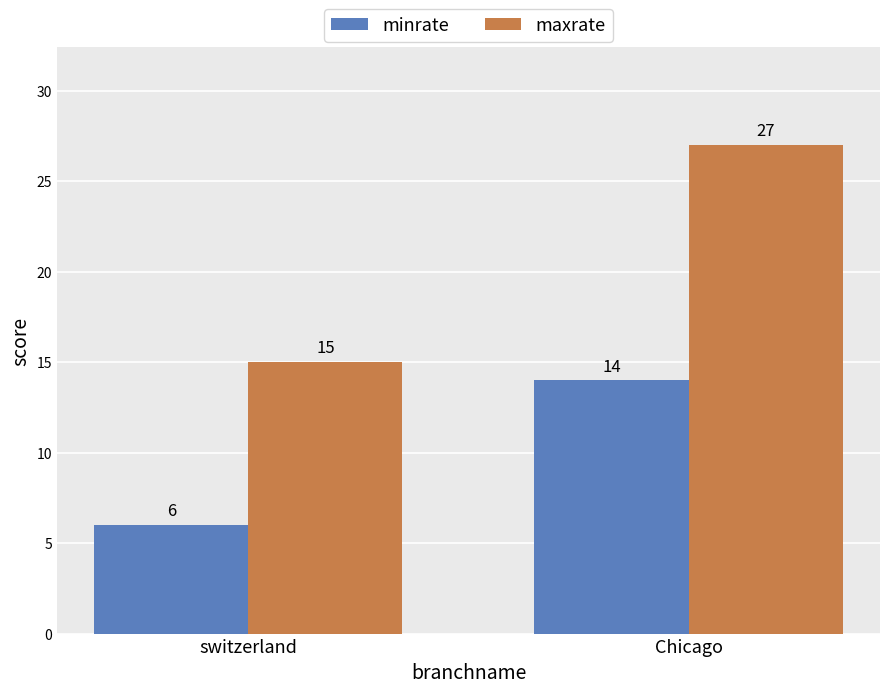

How many bars are there in each group?

2